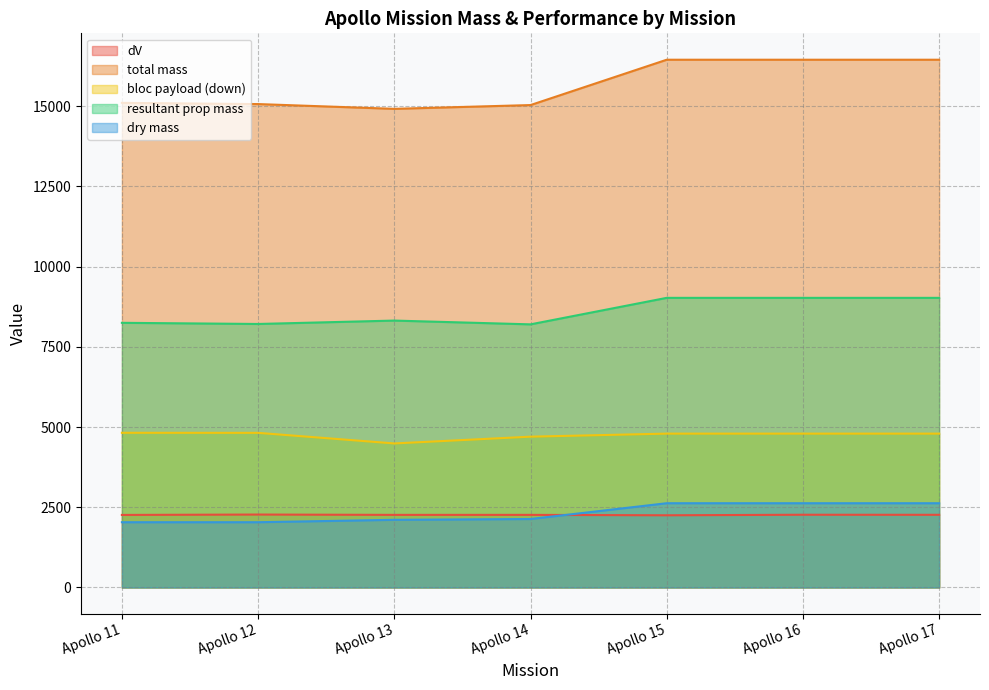

What is the highest value of the dV series?

2273